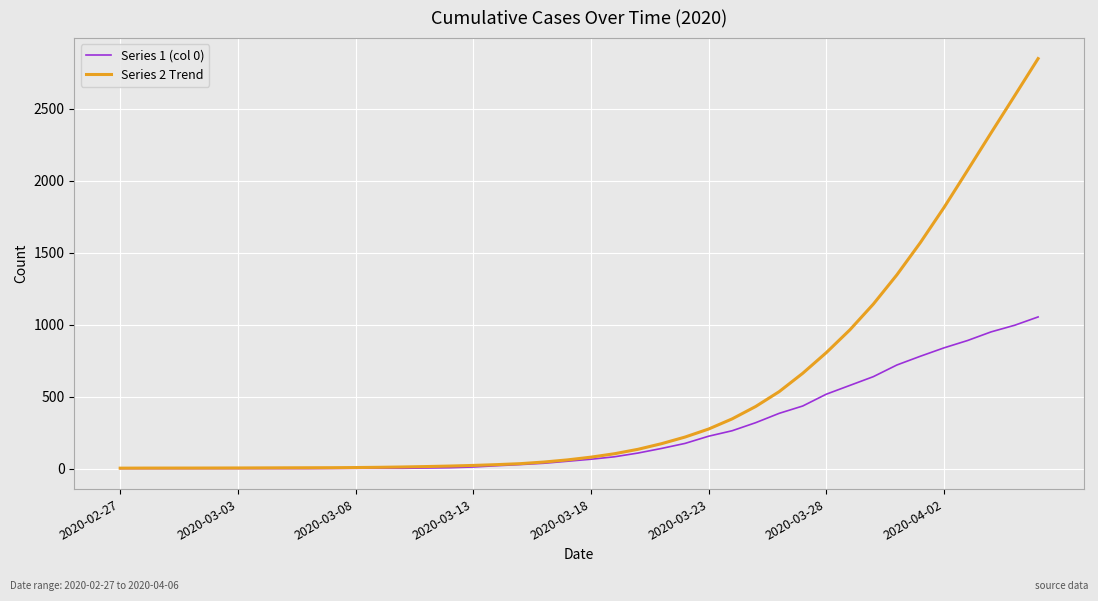

Which series has the largest range (max minus min)?

Series 2 Trend